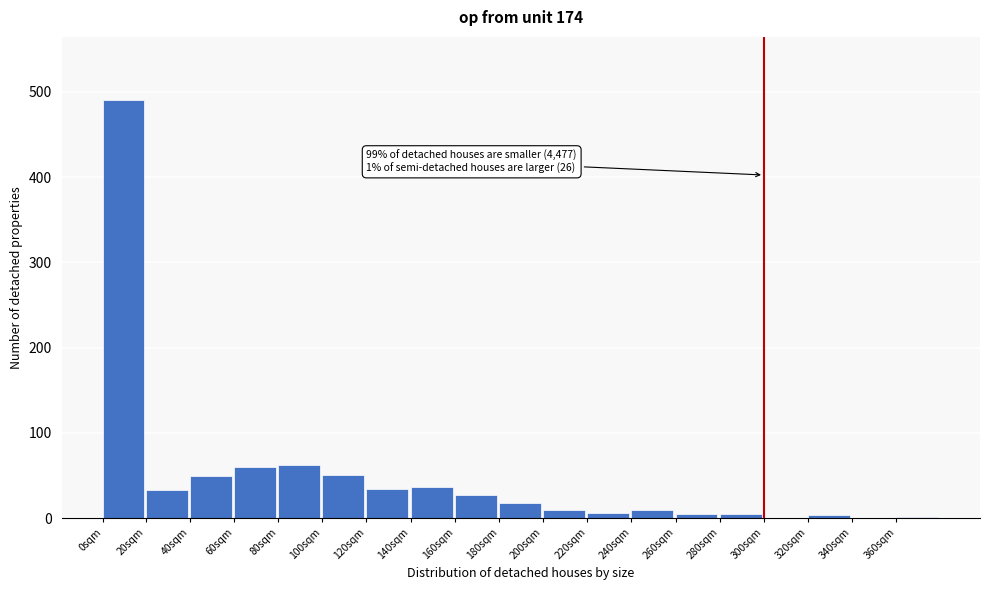

Between 340sqm and 180sqm, which is larger?

180sqm